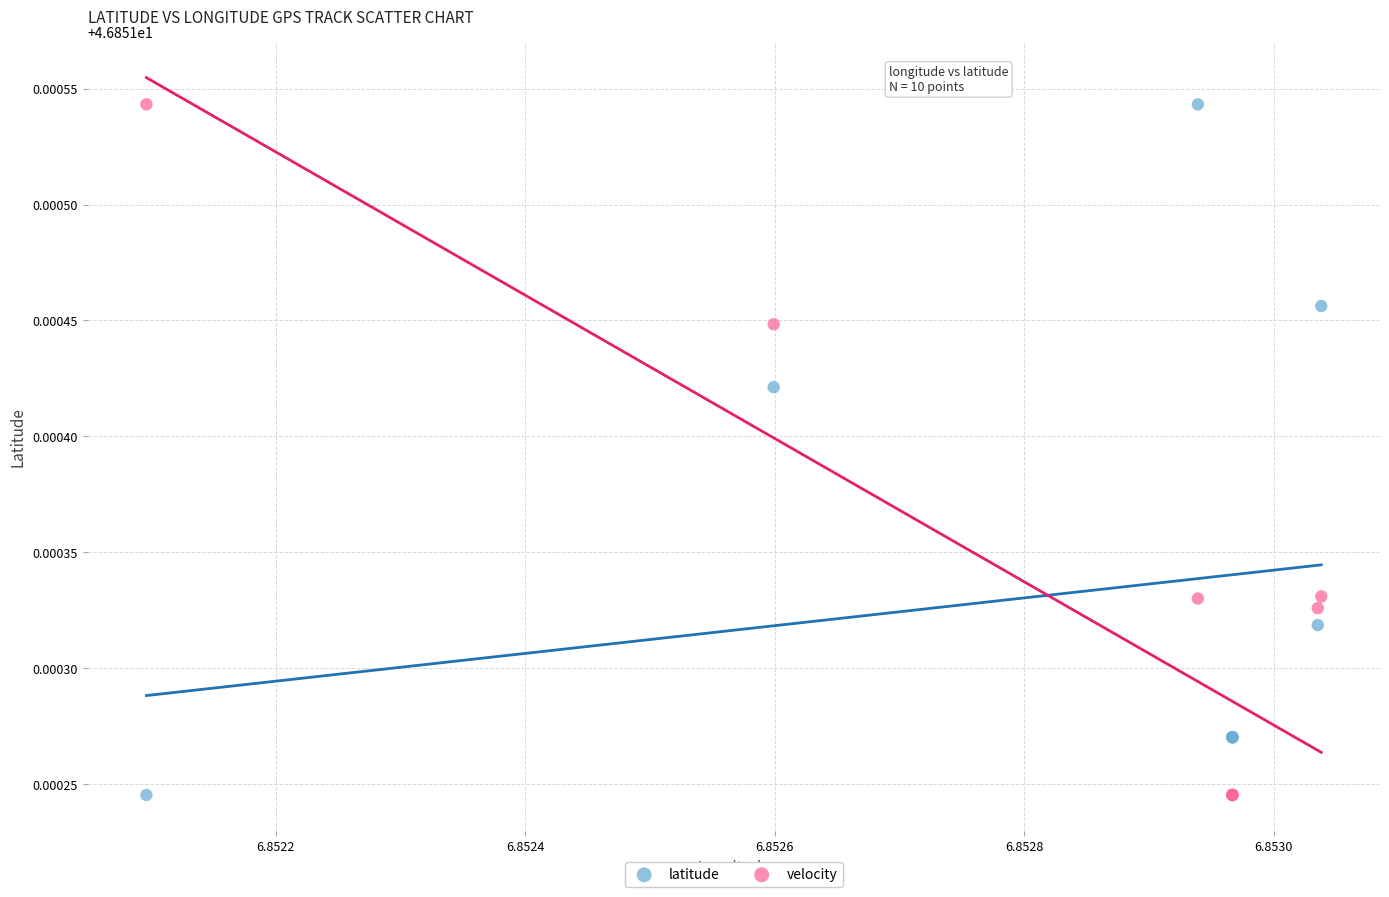

What are all the series names shown in the legend?

latitude, velocity